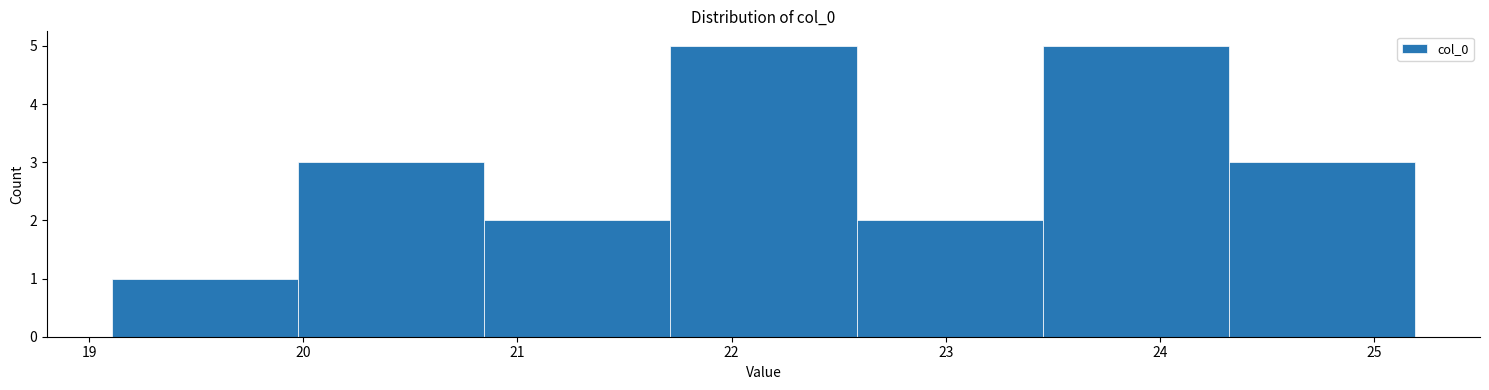

Reading left to right, transcribe this chart: for each bar, give the range it covers on the x-axis and its height. Neither the bar edges nor the heights are printed on the chart, so give them approximately, as read against the axes.

19.1 to 20.0: 1
20.0 to 20.8: 3
20.8 to 21.7: 2
21.7 to 22.6: 5
22.6 to 23.5: 2
23.5 to 24.3: 5
24.3 to 25.2: 3